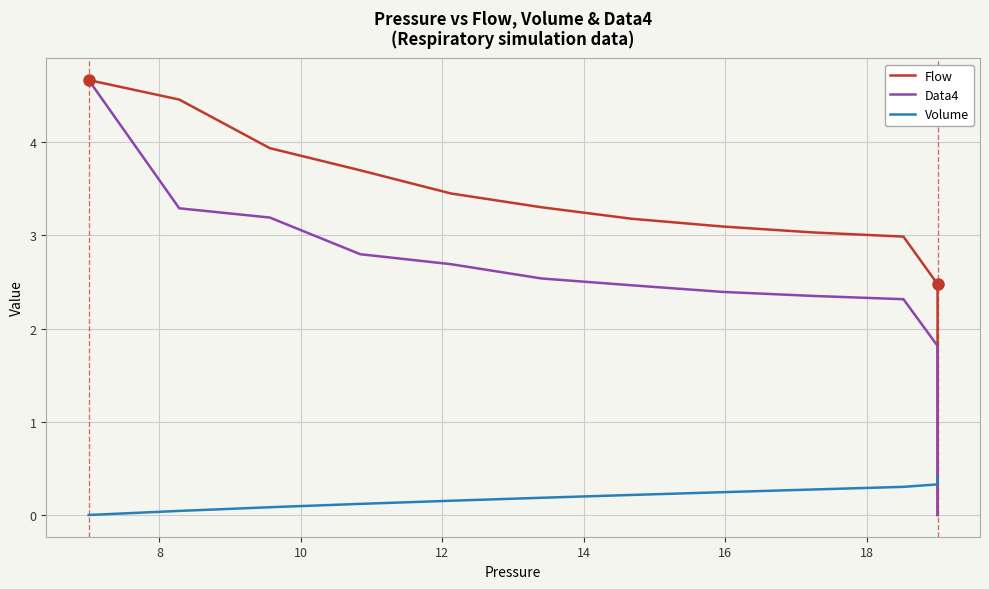

What is the difference between the maximum and minimum values in the Data4 series?

4.7